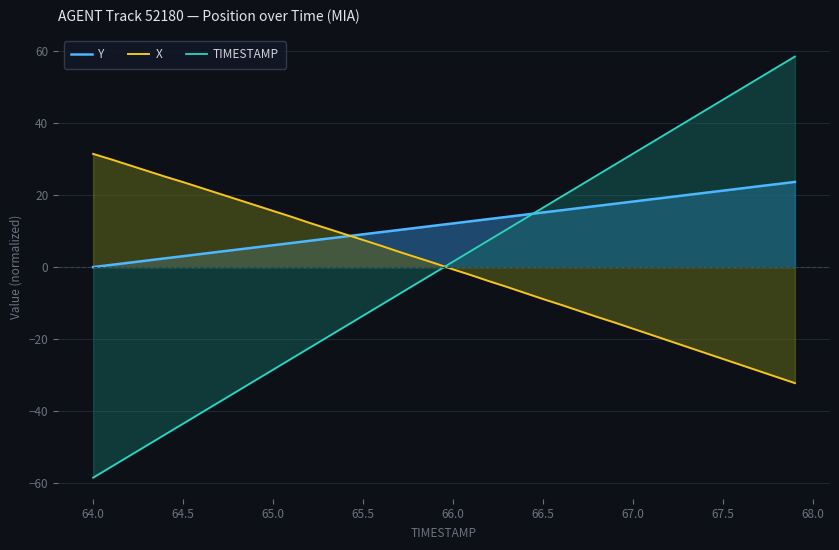

Is it true that Y equals 0.0 at 64.0?

True